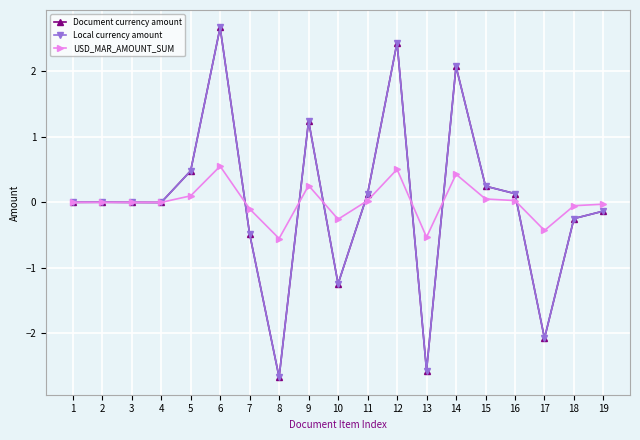

At which category does USD_MAR_AMOUNT_SUM reach its first local peak?

2